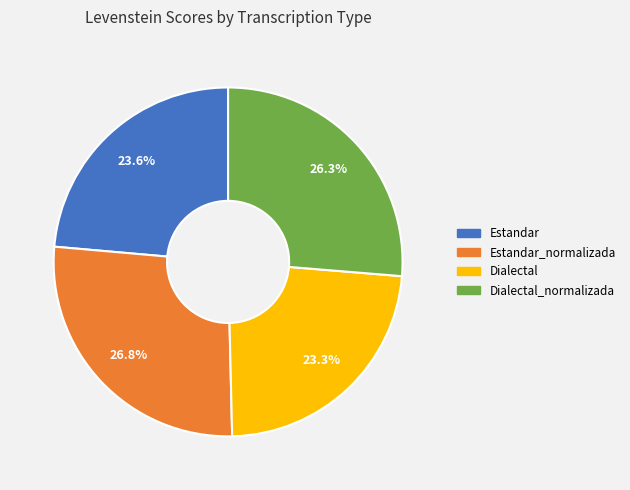

Is there any slice that represents more than half of the pie?

No